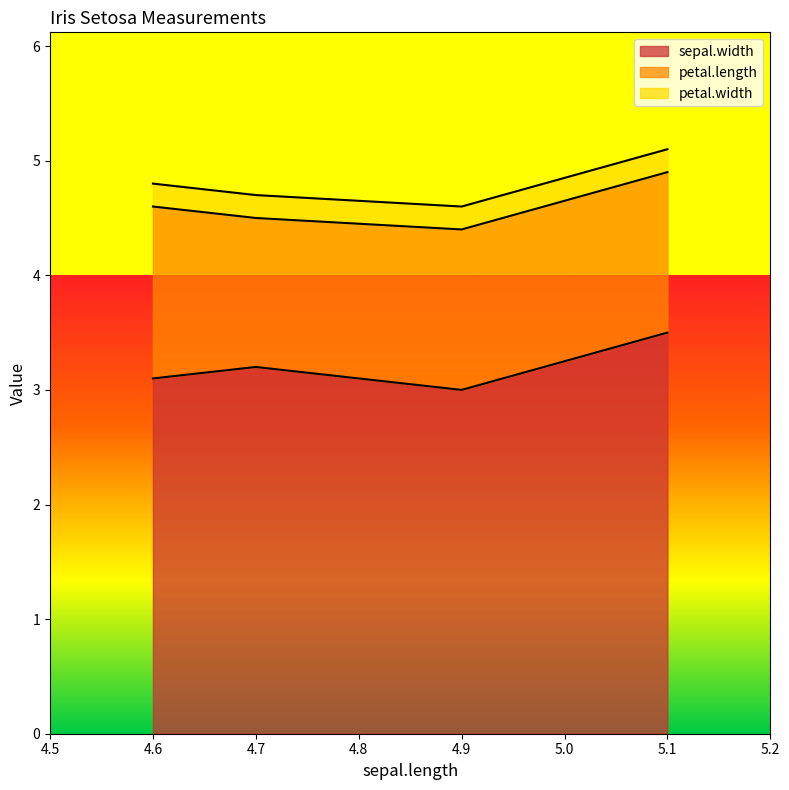

Reading right to left, transcribe all the data shown in this chart.

sepal.width: 4.6=3.1	4.7=3.2	4.9=3.0	5.1=3.5
petal.length: 4.6=1.5	4.7=1.3	4.9=1.4	5.1=1.4
petal.width: 4.6=0.2	4.7=0.2	4.9=0.2	5.1=0.2